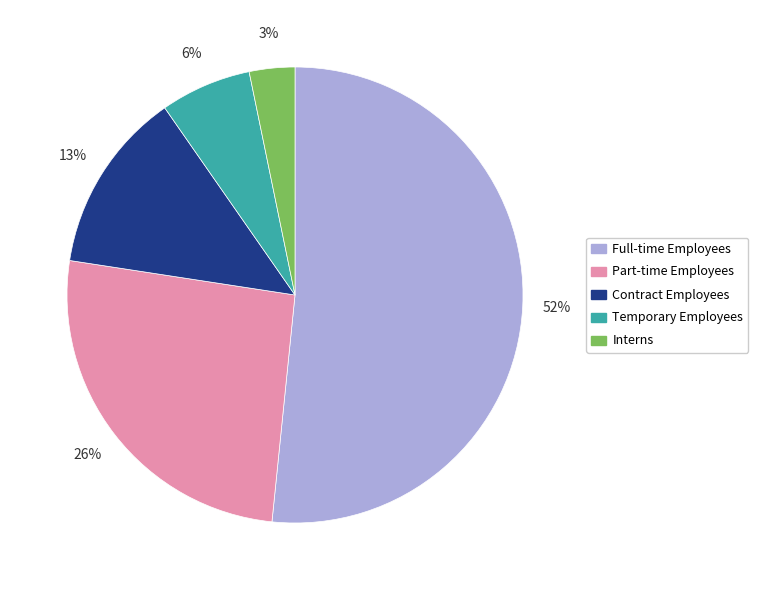

To the nearest percent, what portion does Full-time Employees represent?

52%